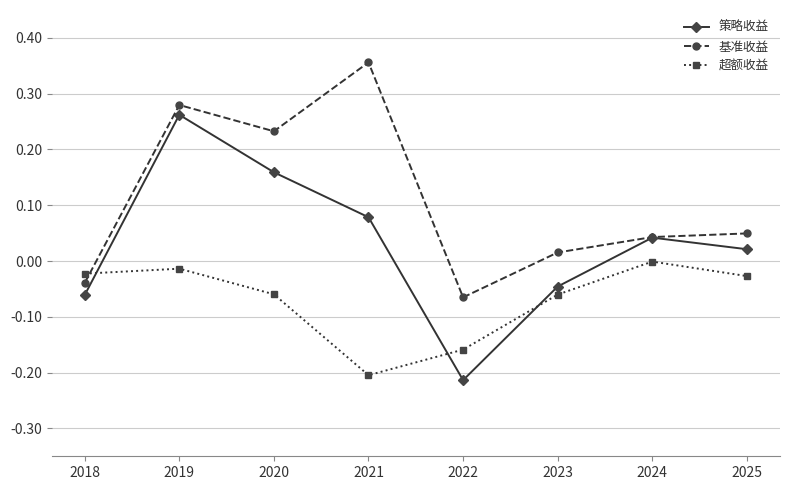

How many times do 基准收益 and 超额收益 cross each other?

1